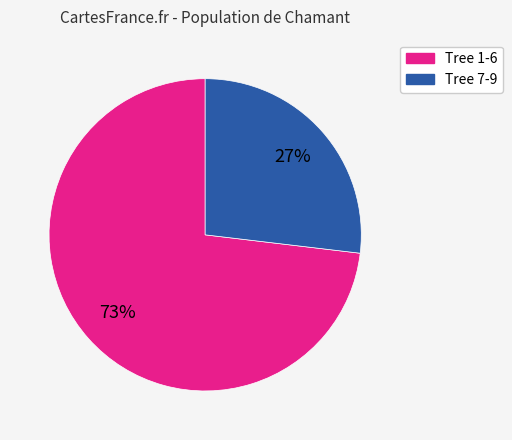

To the nearest percent, what is the difference between the largest and smallest slice percentages?

46%